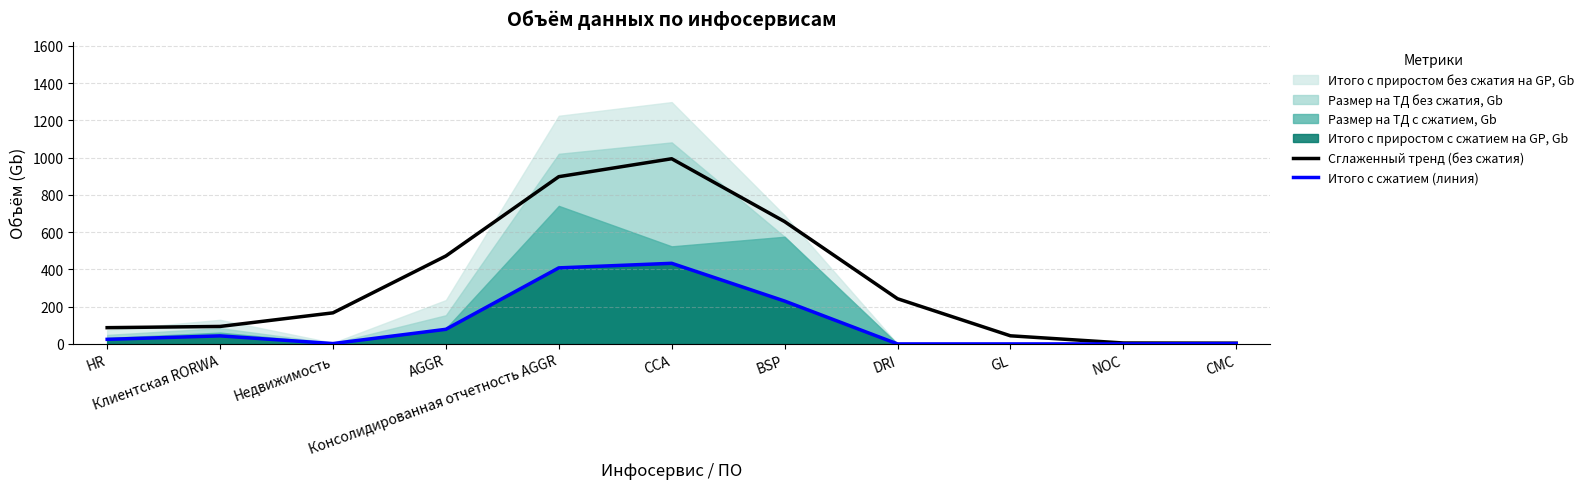

At which category does Итого c сжатием (линия) reach its first local peak?

Клиентская RORWA